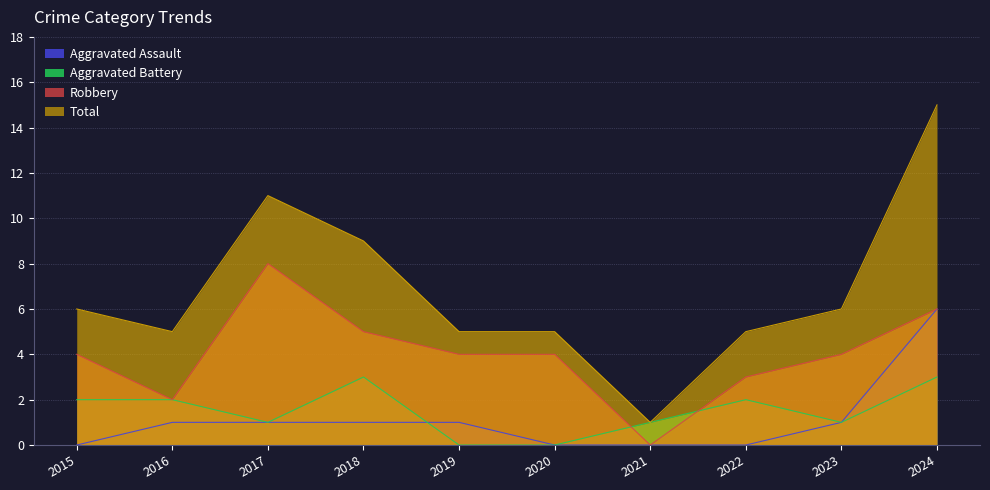

Reading left to right, list all the values displayed in this chart.

Aggravated Assault: 2015=0	2016=1	2017=1	2018=1	2019=1	2020=0	2021=0	2022=0	2023=1	2024=6
Aggravated Battery: 2015=2	2016=2	2017=1	2018=3	2019=0	2020=0	2021=1	2022=2	2023=1	2024=3
Robbery: 2015=4	2016=2	2017=8	2018=5	2019=4	2020=4	2021=0	2022=3	2023=4	2024=6
Total: 2015=6	2016=5	2017=11	2018=9	2019=5	2020=5	2021=1	2022=5	2023=6	2024=15